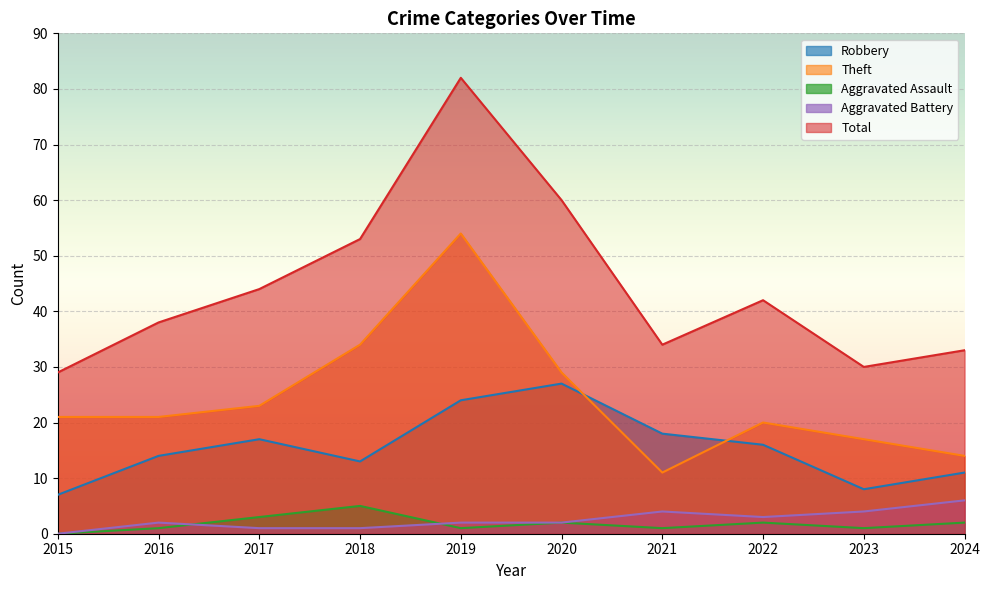

At which category does the chart reach its minimum across all series?

2015